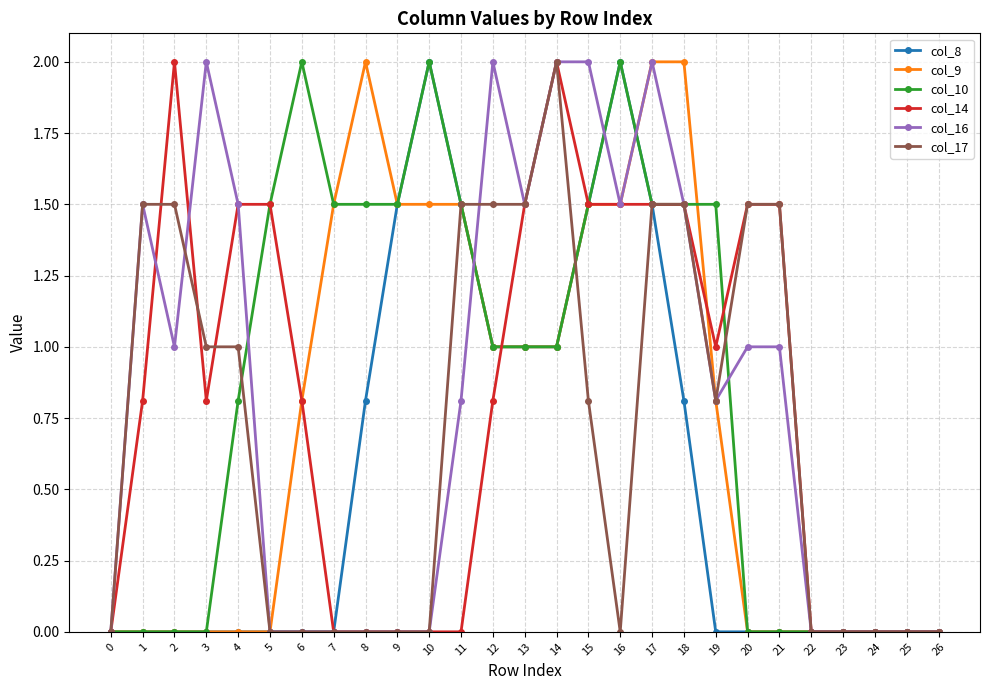

Reading left to right, transcribe all the data shown in this chart.

col_8: 0.0	0.0	0.0	0.0	0.0	0.0	0.0	0.0	0.8	1.5	2.0	1.5	1.0	1.0	1.0	1.5	2.0	1.5	0.8	0.0	0.0	0.0	0.0	0.0	0.0	0.0	0.0
col_9: 0.0	0.0	0.0	0.0	0.0	0.0	0.8	1.5	2.0	1.5	1.5	1.5	1.0	1.0	1.0	1.5	1.5	2.0	2.0	0.8	0.0	0.0	0.0	0.0	0.0	0.0	0.0
col_10: 0.0	0.0	0.0	0.0	0.8	1.5	2.0	1.5	1.5	1.5	2.0	1.5	1.0	1.0	1.0	1.5	2.0	1.5	1.5	1.5	0.0	0.0	0.0	0.0	0.0	0.0	0.0
col_14: 0.0	0.8	2.0	0.8	1.5	1.5	0.8	0.0	0.0	0.0	0.0	0.0	0.8	1.5	2.0	1.5	1.5	1.5	1.5	1.0	1.5	1.5	0.0	0.0	0.0	0.0	0.0
col_16: 0.0	1.5	1.0	2.0	1.5	0.0	0.0	0.0	0.0	0.0	0.0	0.8	2.0	1.5	2.0	2.0	1.5	2.0	1.5	0.8	1.0	1.0	0.0	0.0	0.0	0.0	0.0
col_17: 0.0	1.5	1.5	1.0	1.0	0.0	0.0	0.0	0.0	0.0	0.0	1.5	1.5	1.5	2.0	0.8	0.0	1.5	1.5	0.8	1.5	1.5	0.0	0.0	0.0	0.0	0.0